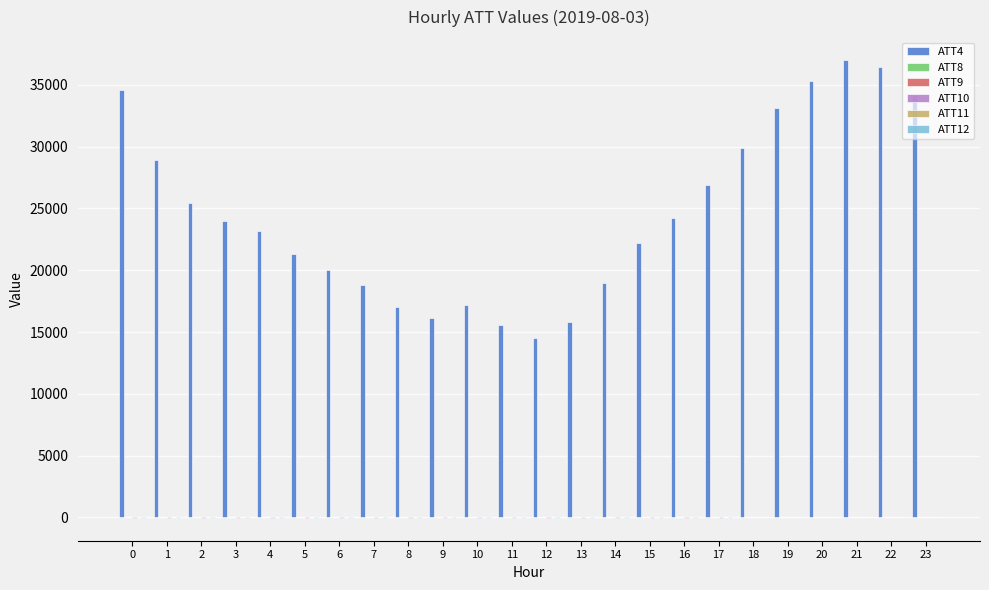

At which label is ATT4 closest to 25750?

2